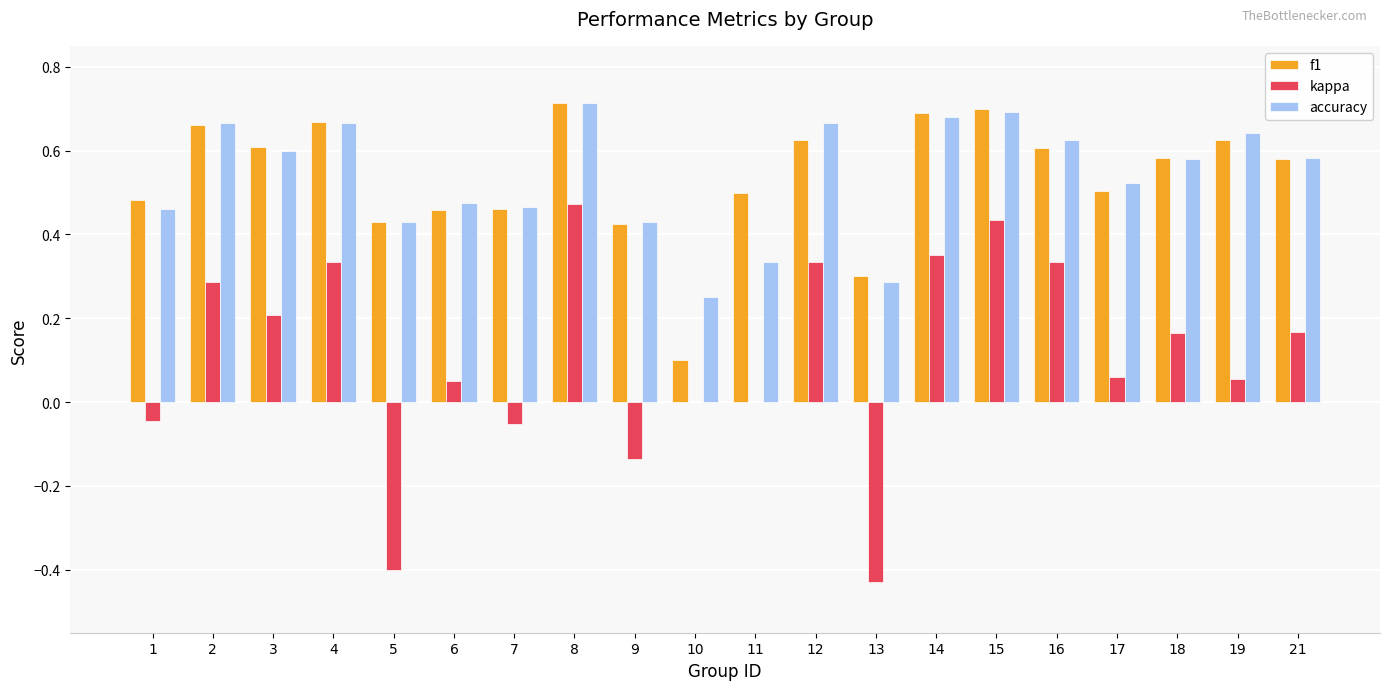

How many series are shown in this chart?

3